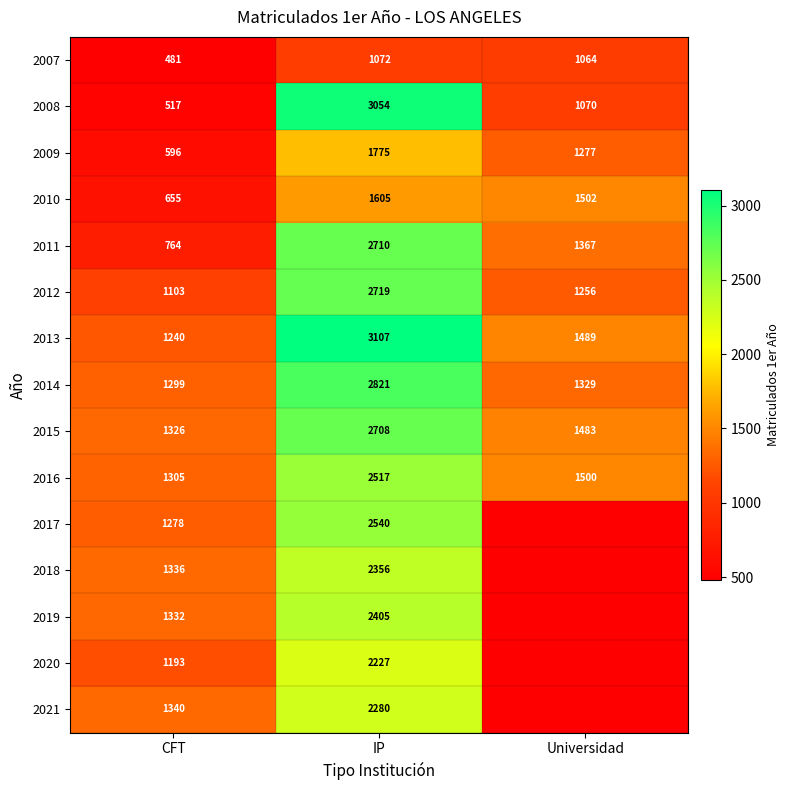

List the labels in order of 2016 value, smallest first.

CFT, Universidad, IP